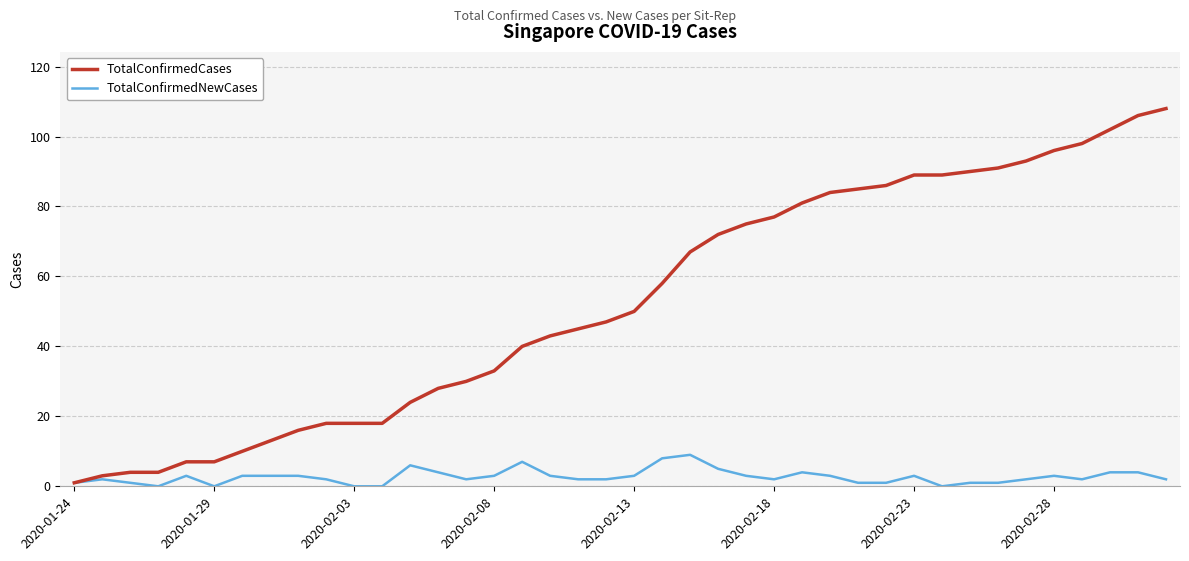

What is the sum of all TotalConfirmedCases values?

2106